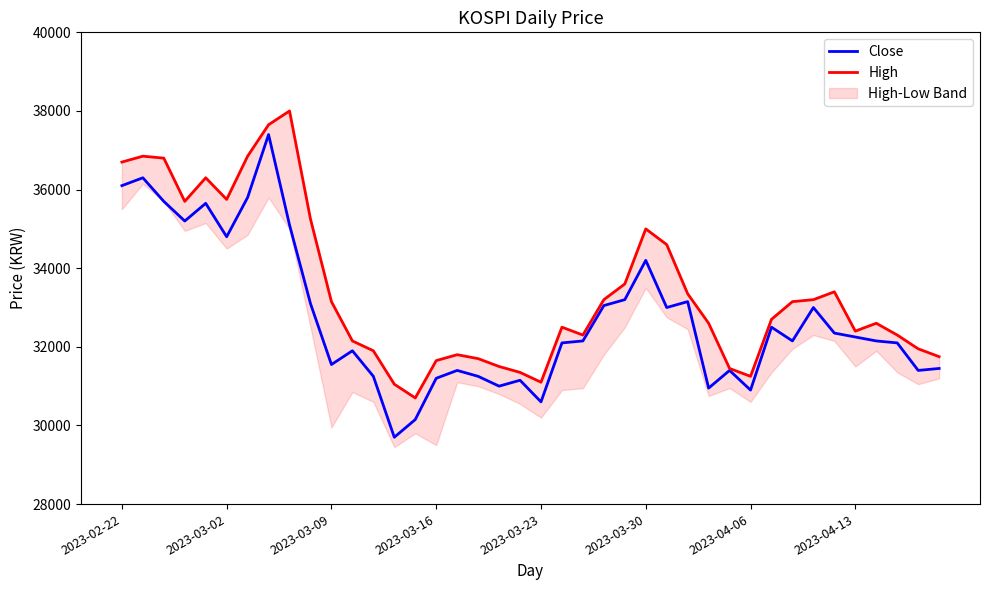

Which has a higher value, 30 or 22?

22